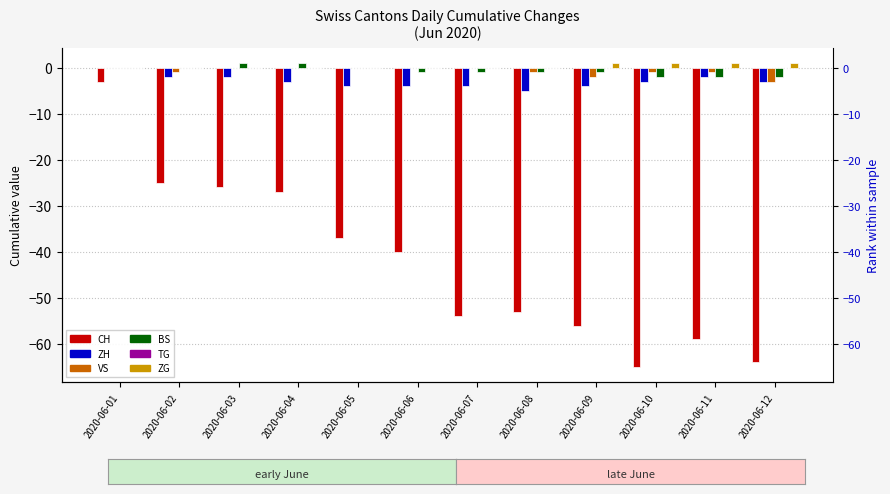

At which label does CH first exceed -40?

2020-06-01